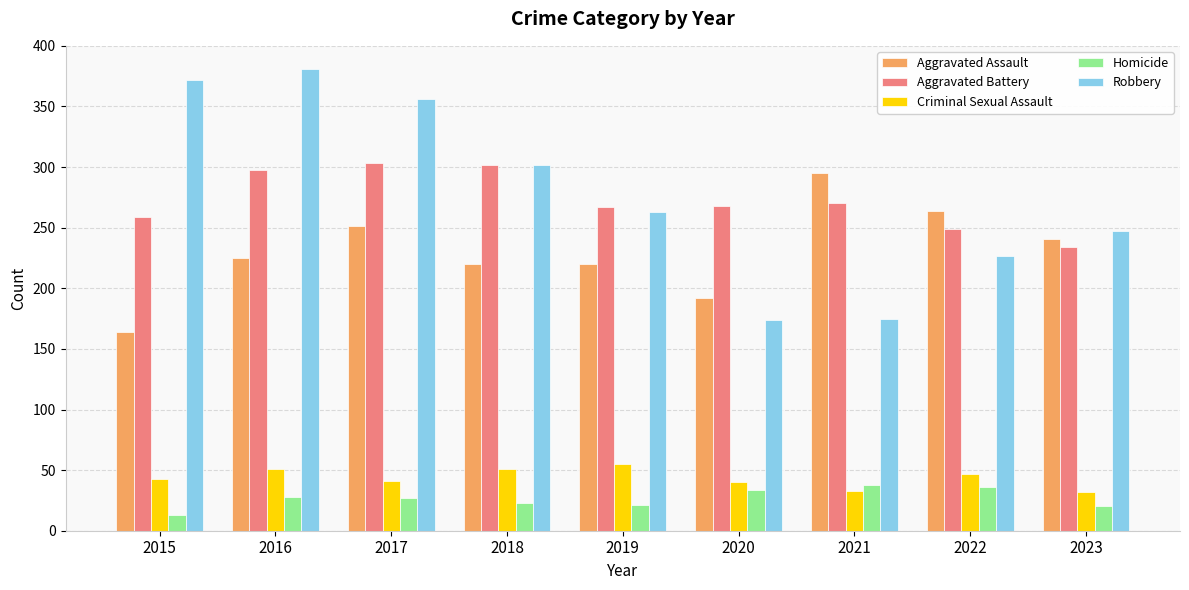

What is the difference between the Robbery values at 2016 and 2023?

134